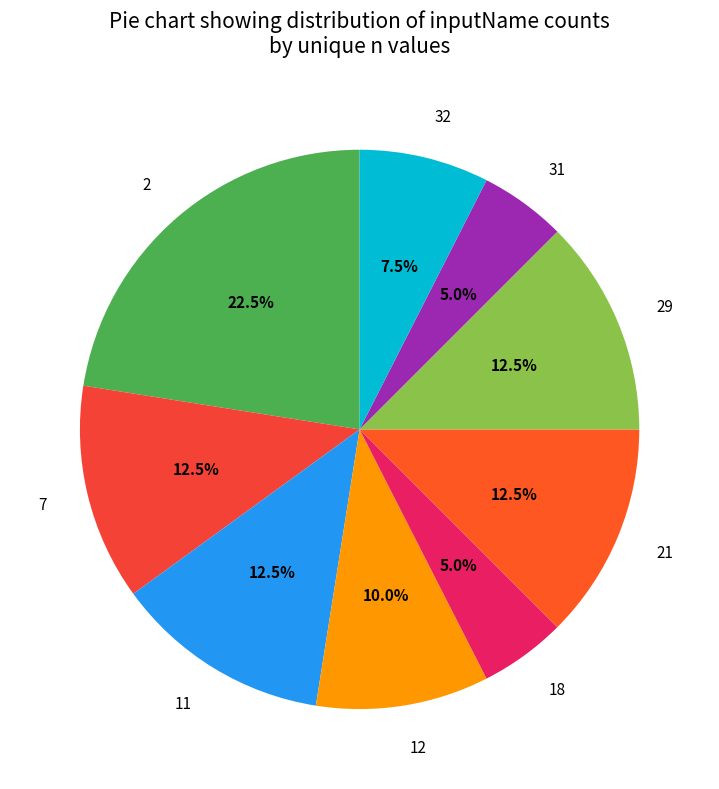

Does any single category account for the majority?

No